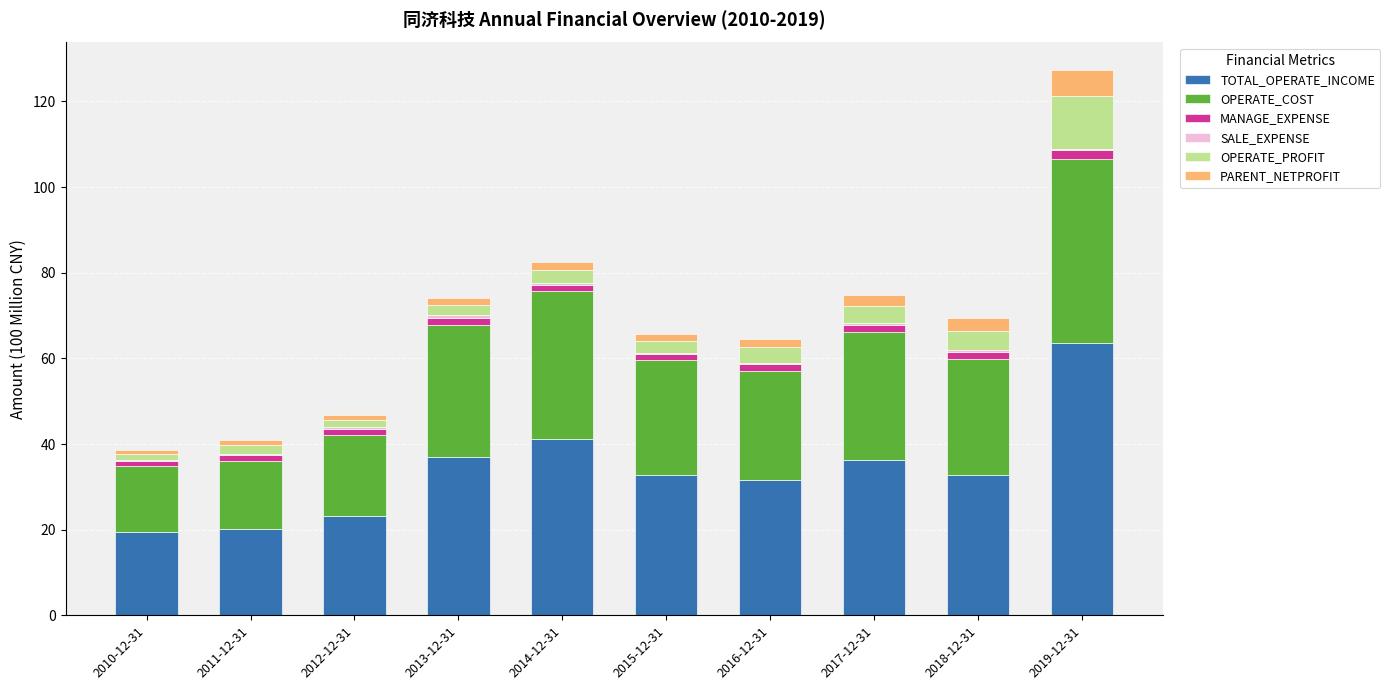

At which category is the sum across all series the highest?

2019-12-31